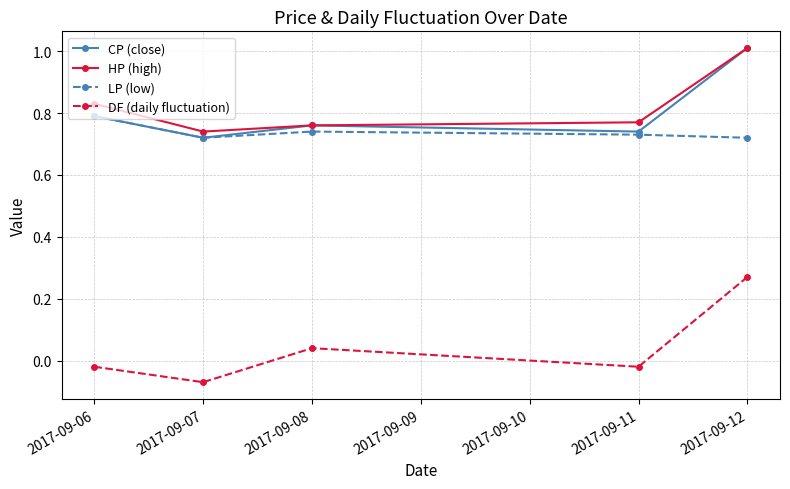

What is the total value across all series at 2017-09-07?

2.1